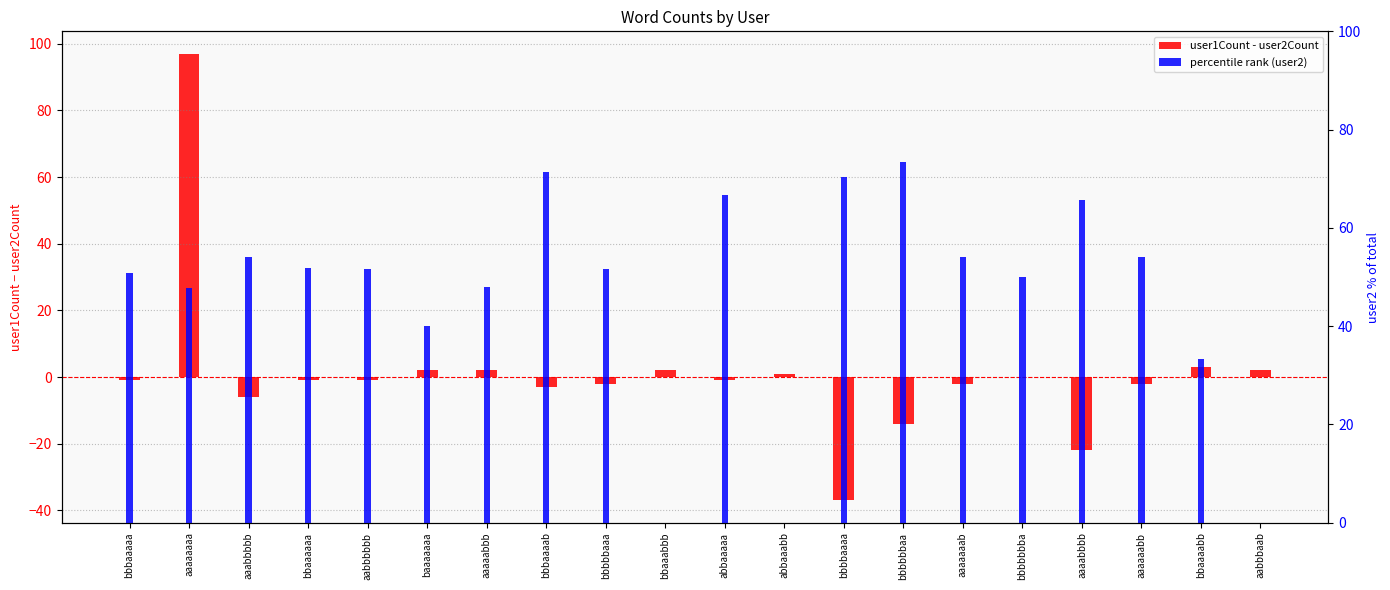

The value of user1Count - user2Count at baaaaaaa is 2.0. True or false?

True